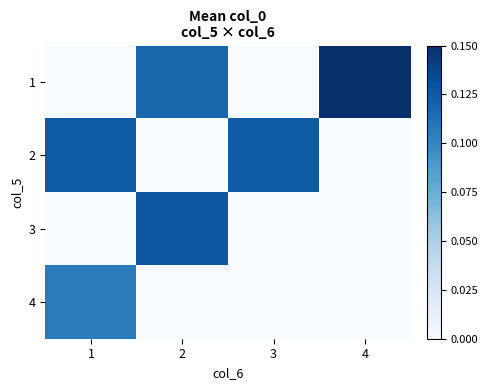

Reading left to right, extract all data points from this chart.

1: 1=0.0	2=0.1	3=0.0	4=0.1
2: 1=0.1	2=0.0	3=0.1	4=0.0
3: 1=0.0	2=0.1	3=0.0	4=0.0
4: 1=0.1	2=0.0	3=0.0	4=0.0